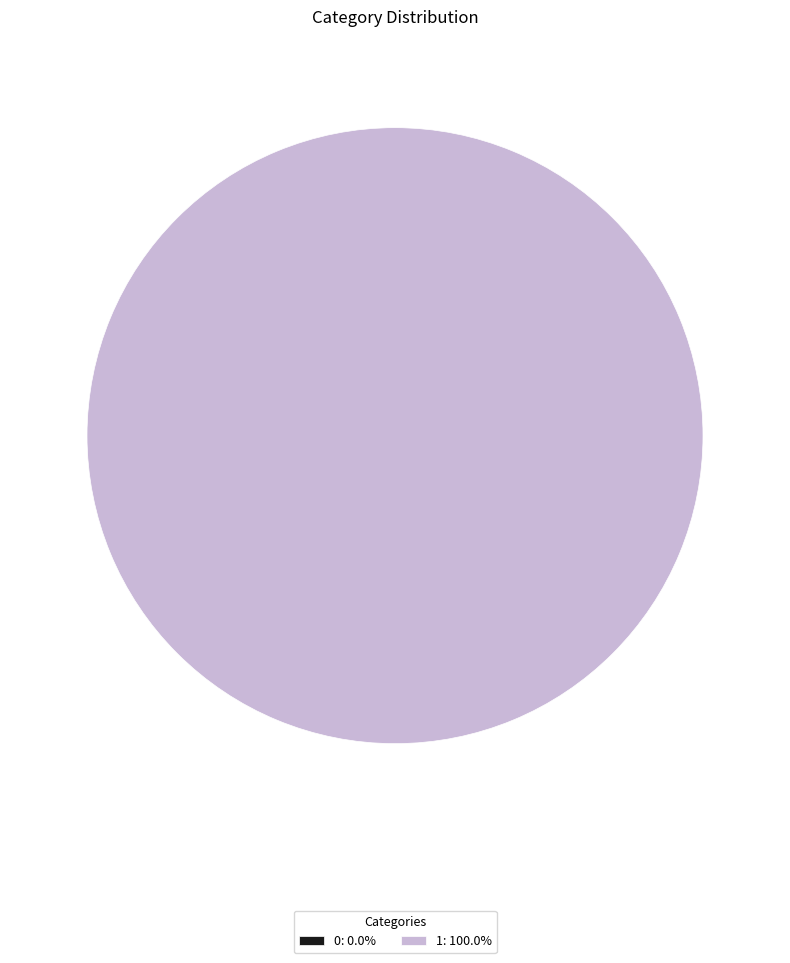

Count the number of slices in the pie.

2